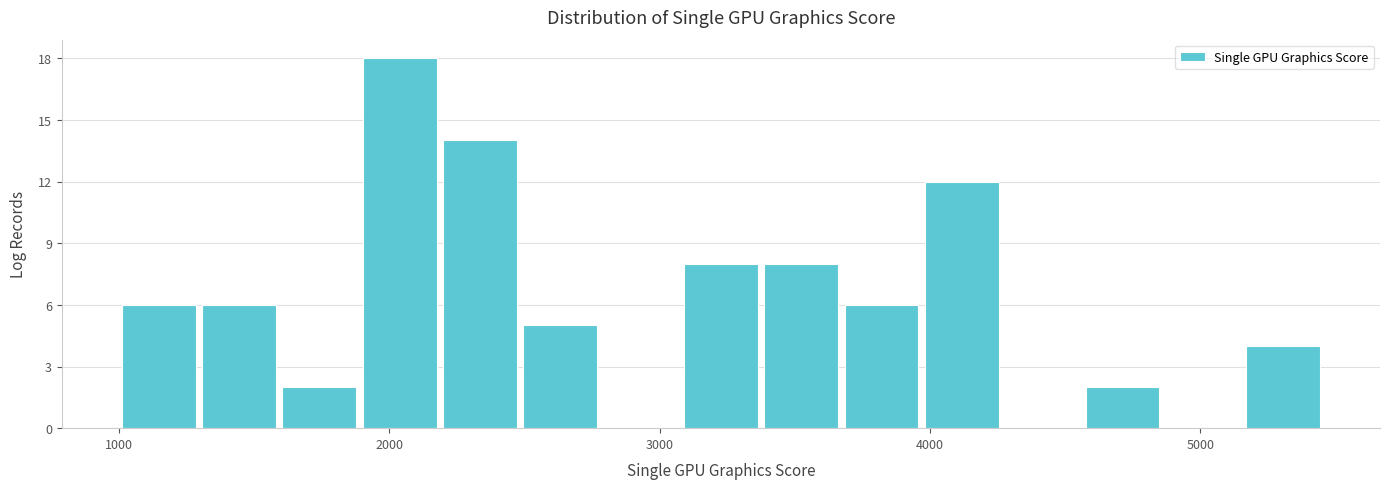

Read against the x-axis, roughly where is the centre of the tallest bar?

2000